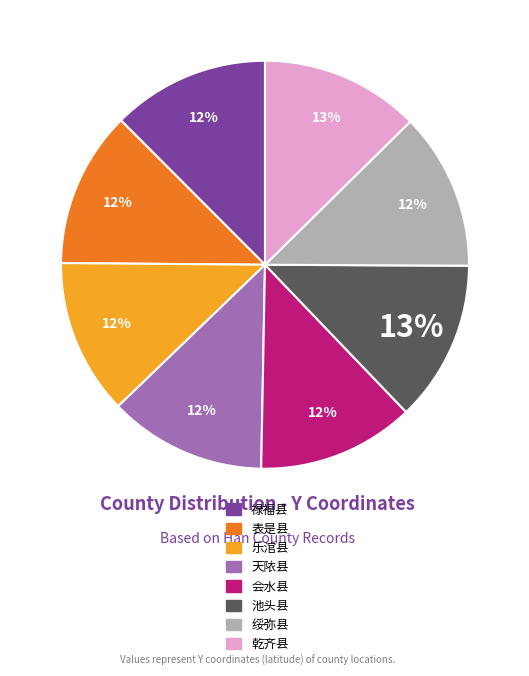

Combined, do 绥弥县 and 乾齐县 account for over 50%?

No